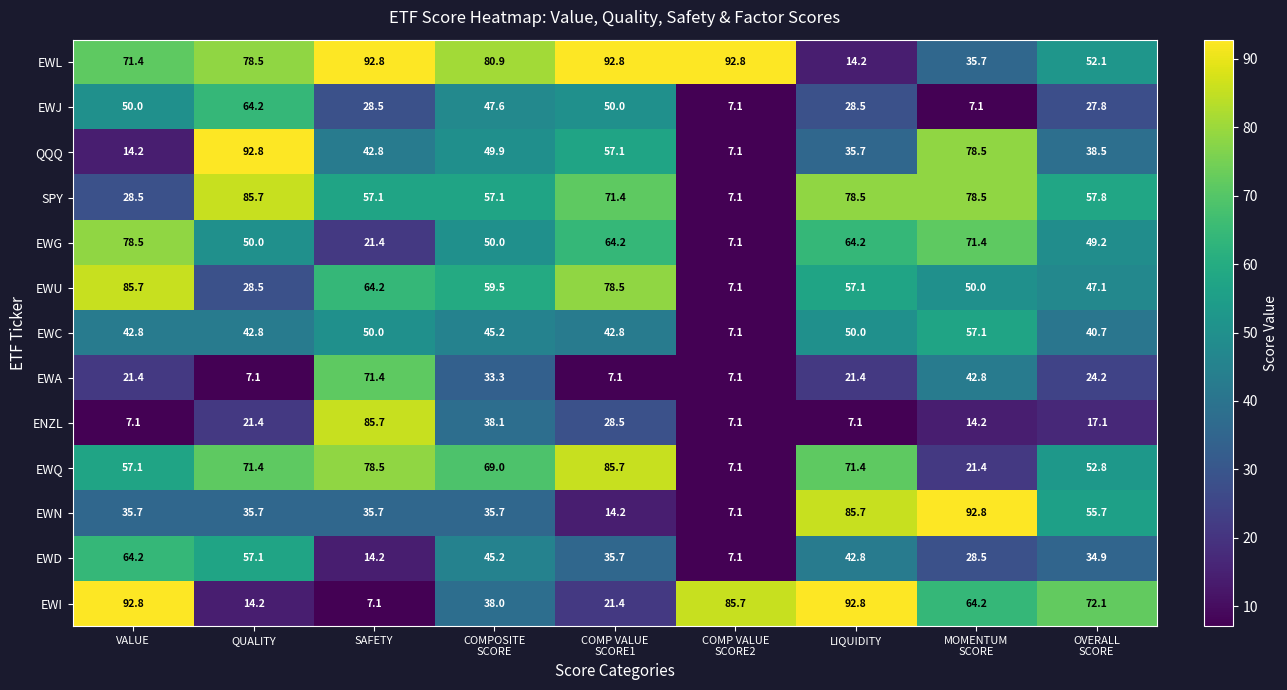

Is it true that EWC equals 50.0 at LIQUIDITY?

True